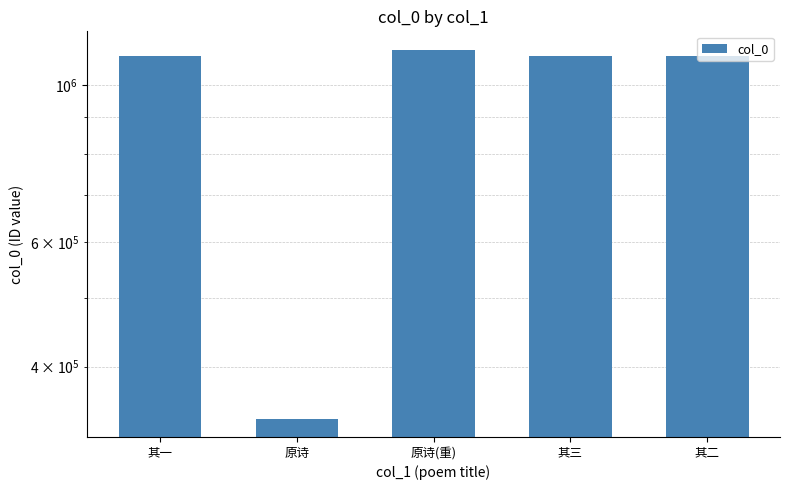

Reading left to right, what are all the values shown in this chart?

其一=1100289	原诗=337961	原诗(重)=1121221	其三=1100291	其二=1100290